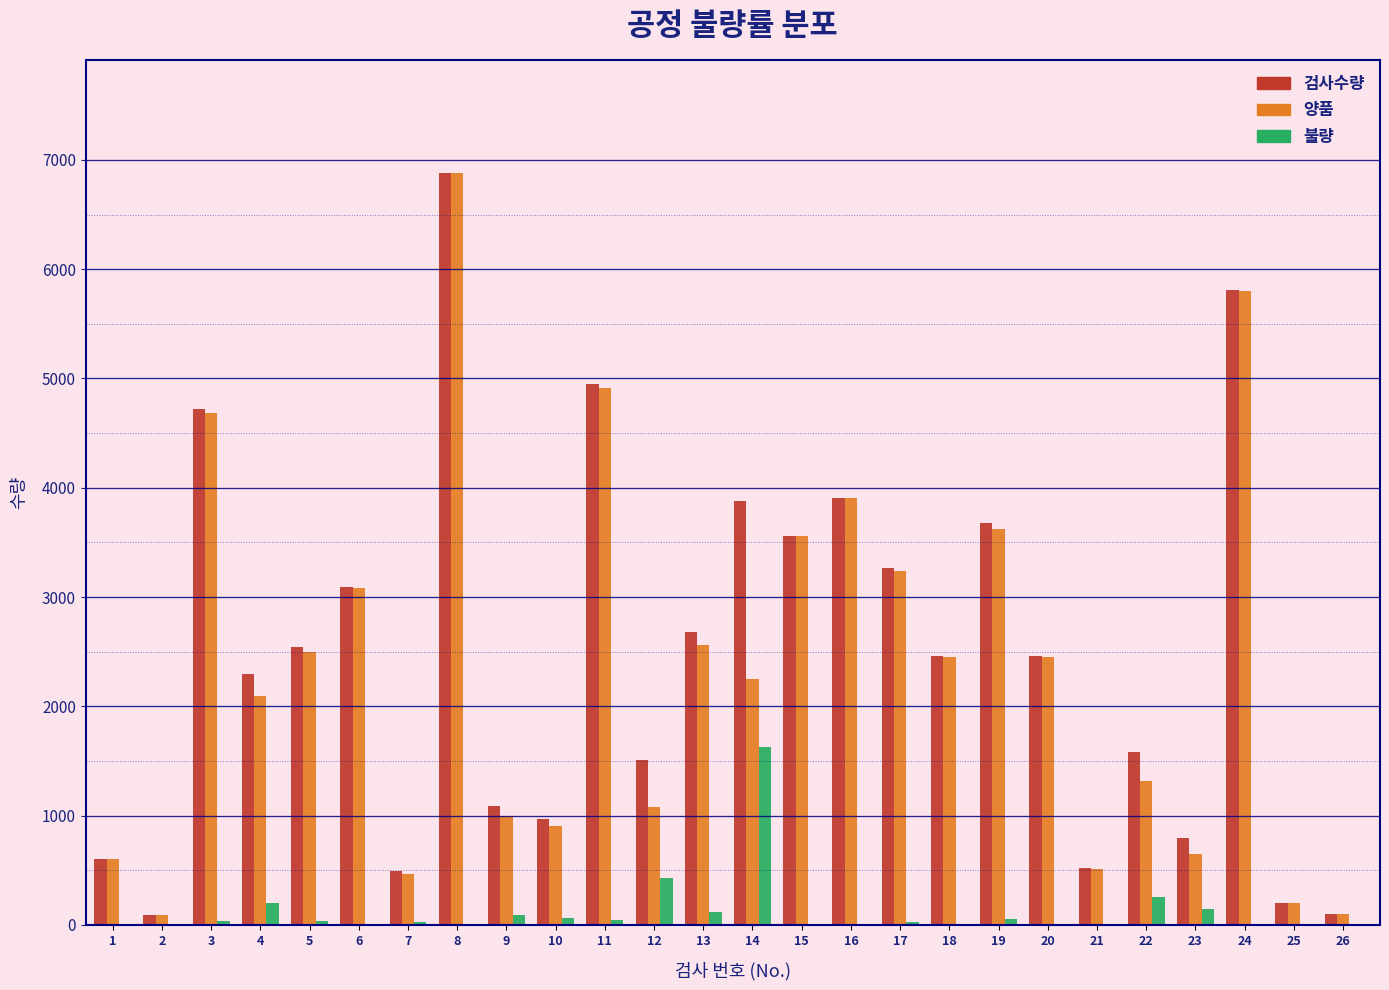

The value of 검사수량 at 8 is 12100. True or false?

False